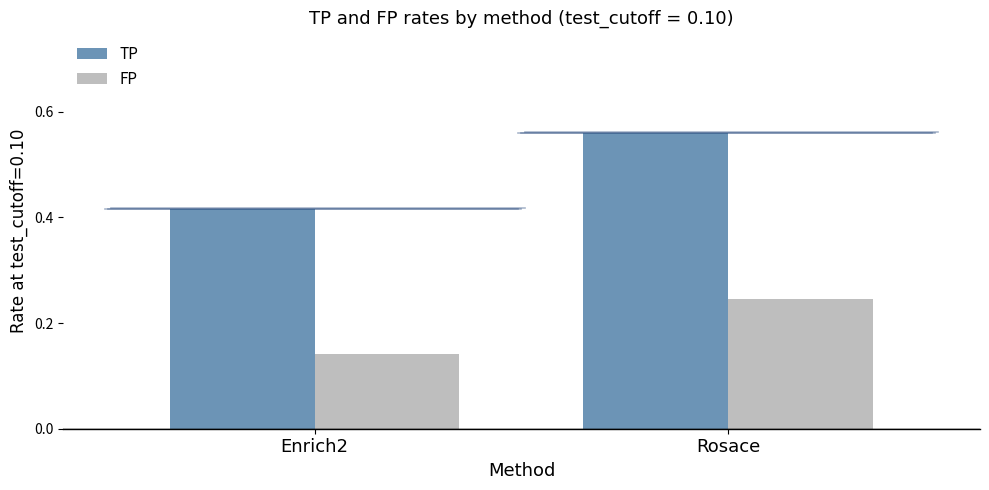

List the series in order of their peak value, lowest first.

FP, TP